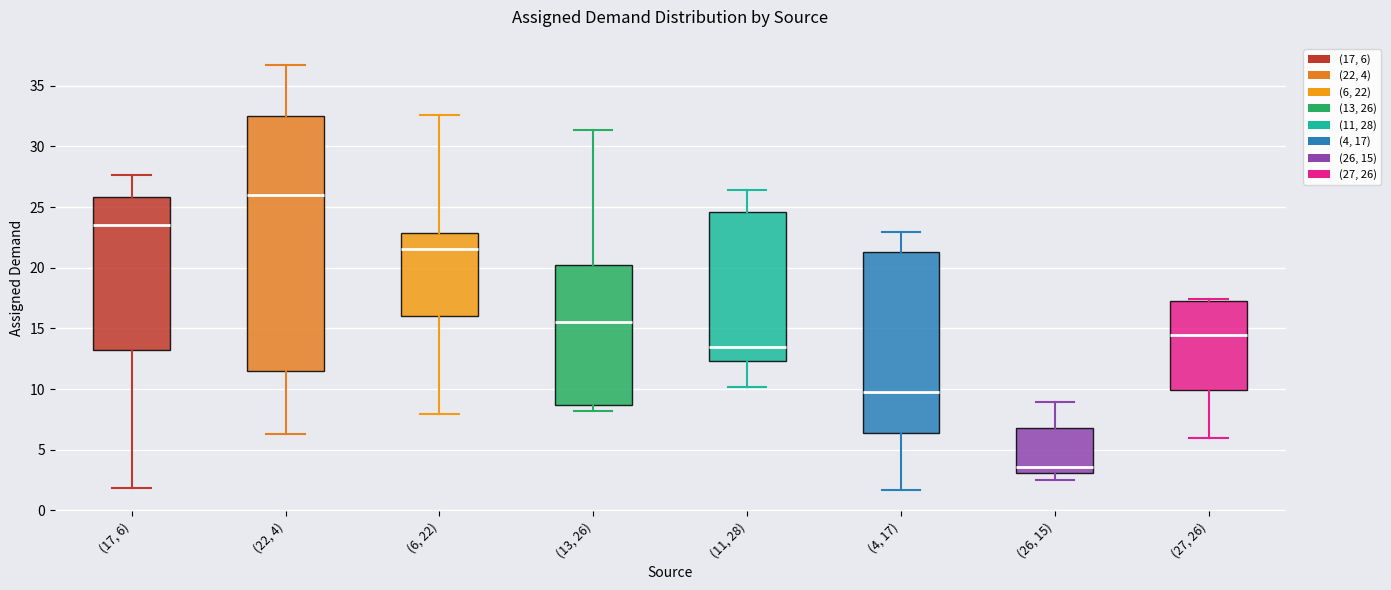

Where is the lower edge of the box for (6, 22) on the y-axis? The values are not printed on the chart, so give them approximately, as read against the axis.

16.0